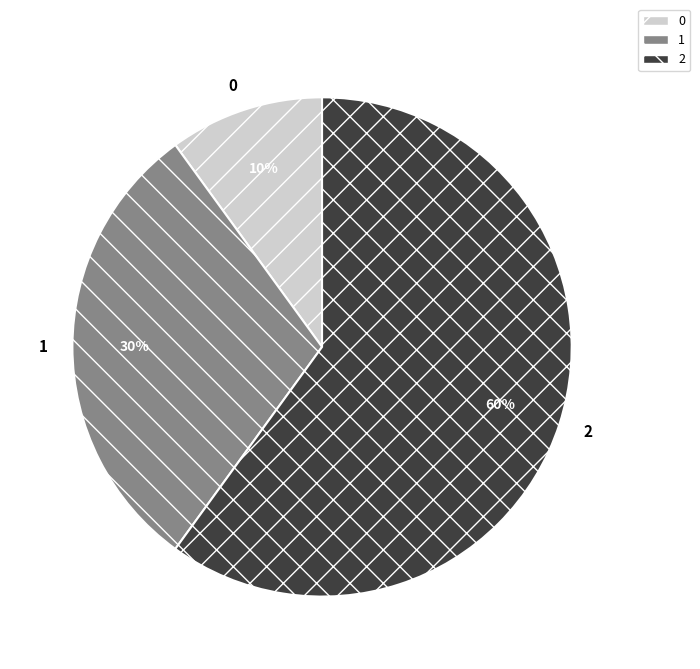

Is the sum of 0 and 1 greater than half?

No